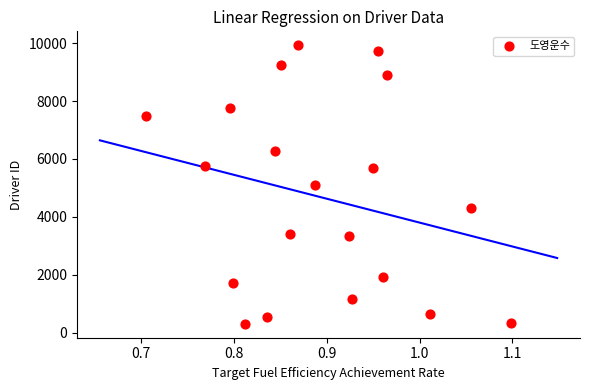

What is the range of Y values (max minus min)?

9621